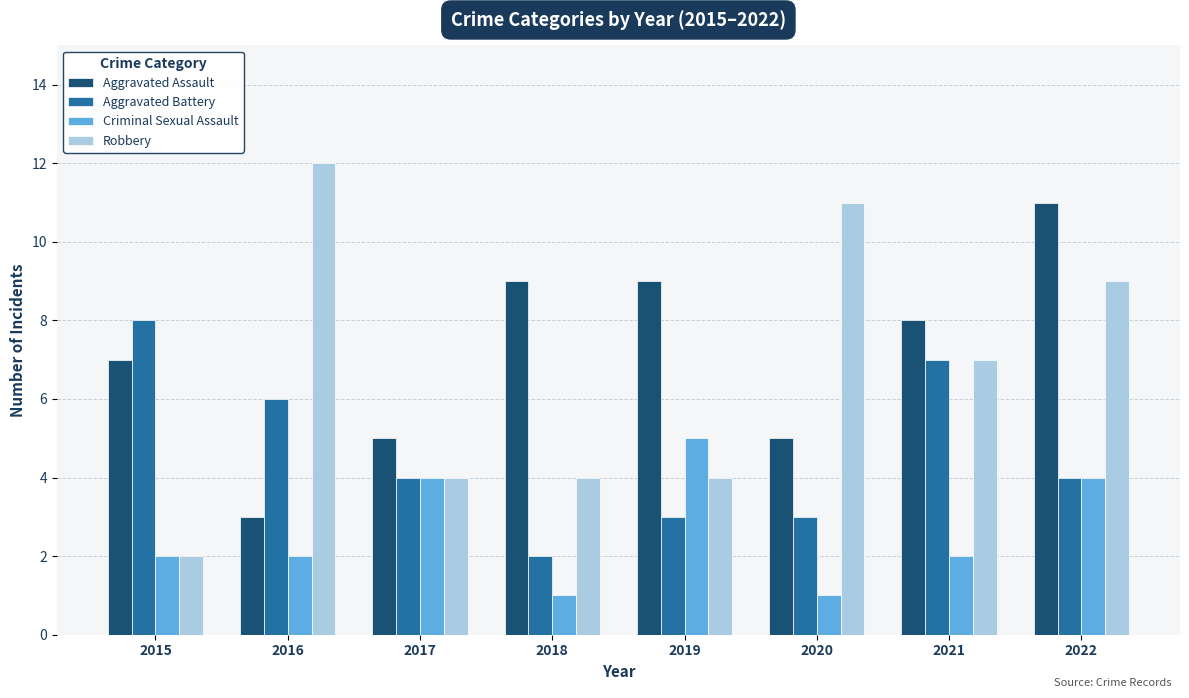

What is the highest value of the Criminal Sexual Assault series?

5